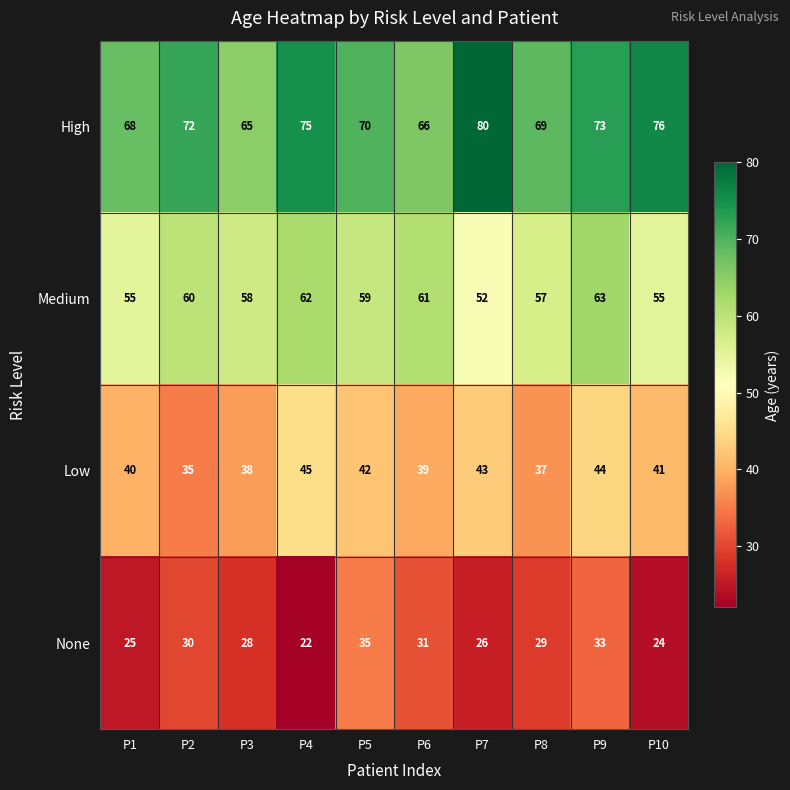

What is the difference between the highest and lowest values at P7?

54